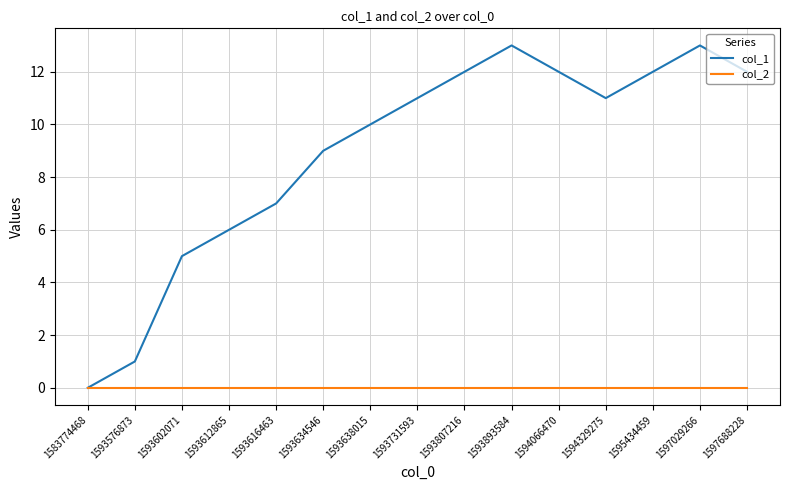

The col_1 series shows 1 at 1593576873. True or false?

True